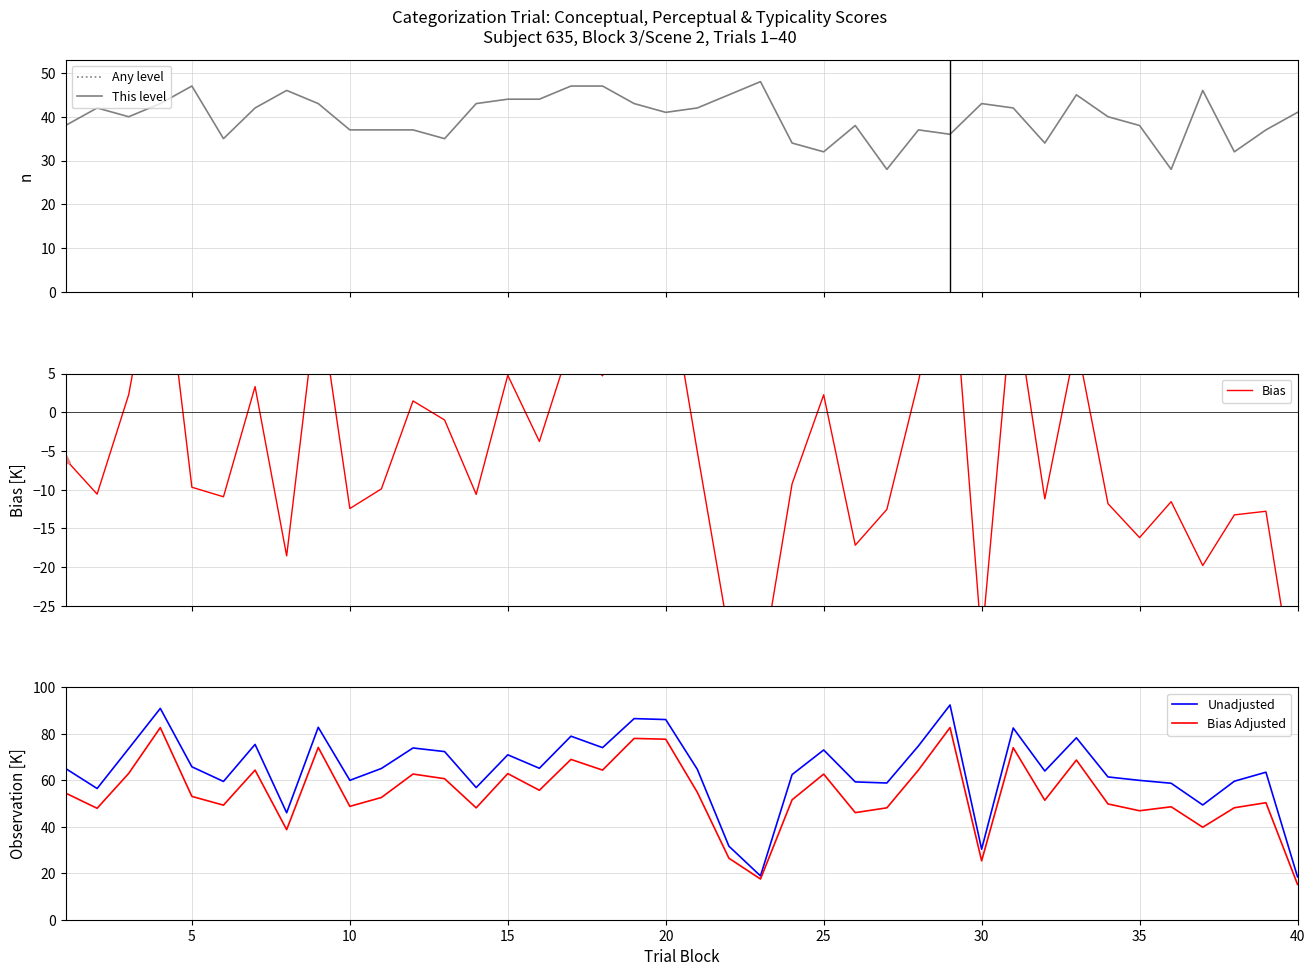

What is the difference between the maximum and second lowest values in the Bias Adjusted series?

65.2